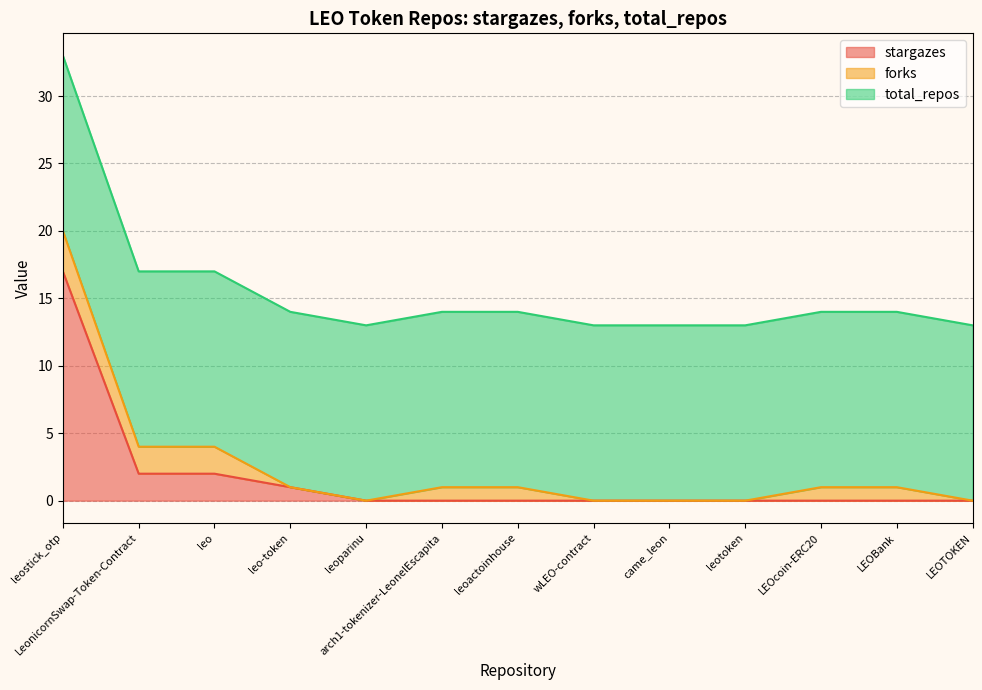

What is the maximum value for stargazes?

17